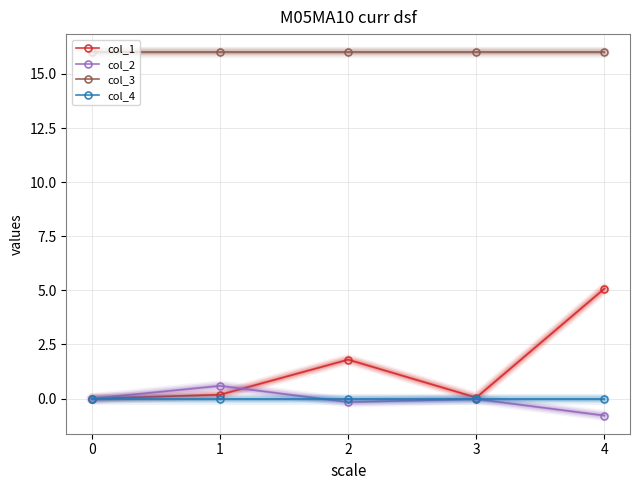

The value of col_3 at 0 is 16.0. True or false?

True